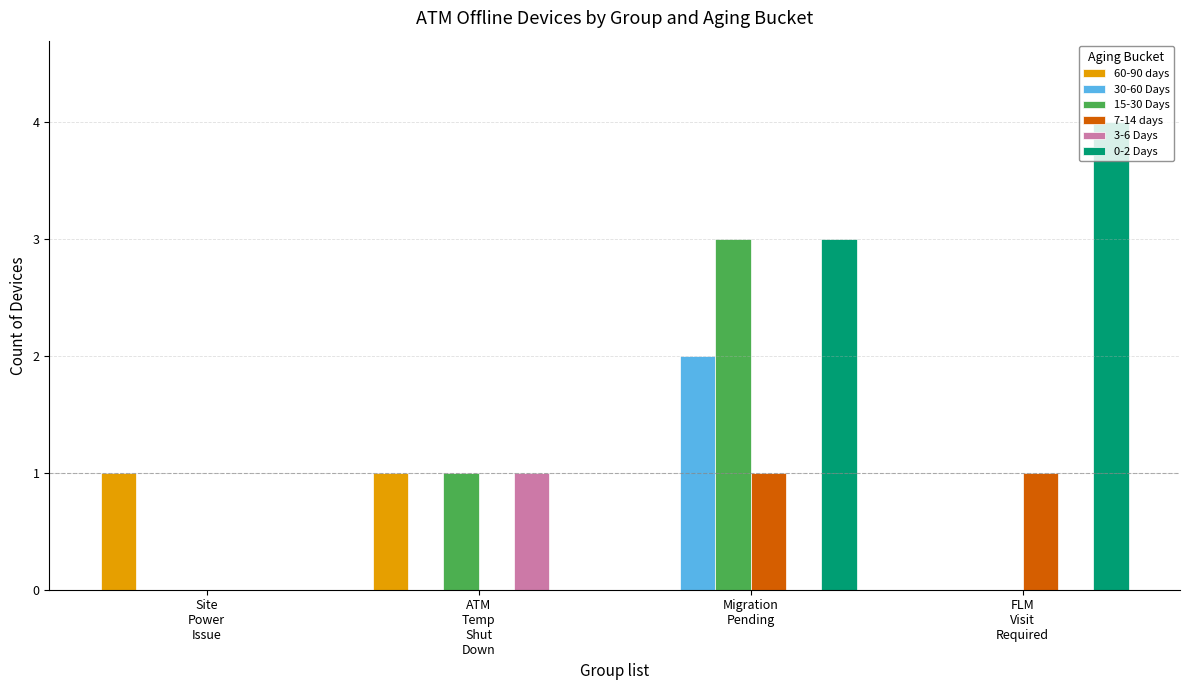

At which category is the sum across all series the highest?

Migration
Pending